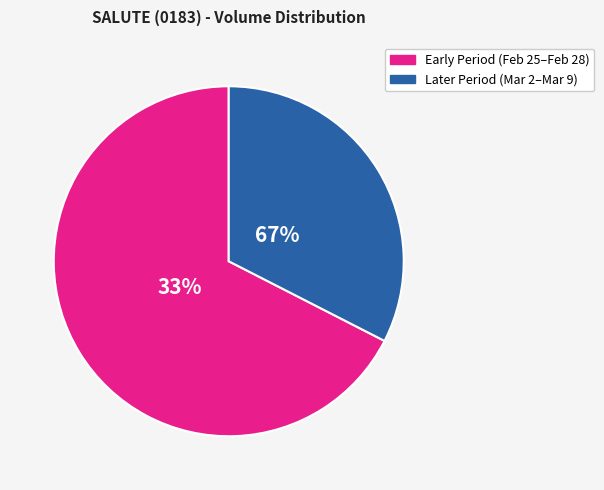

Do 2020-03-06 and 2020-02-28 together represent more than half of the pie?

No